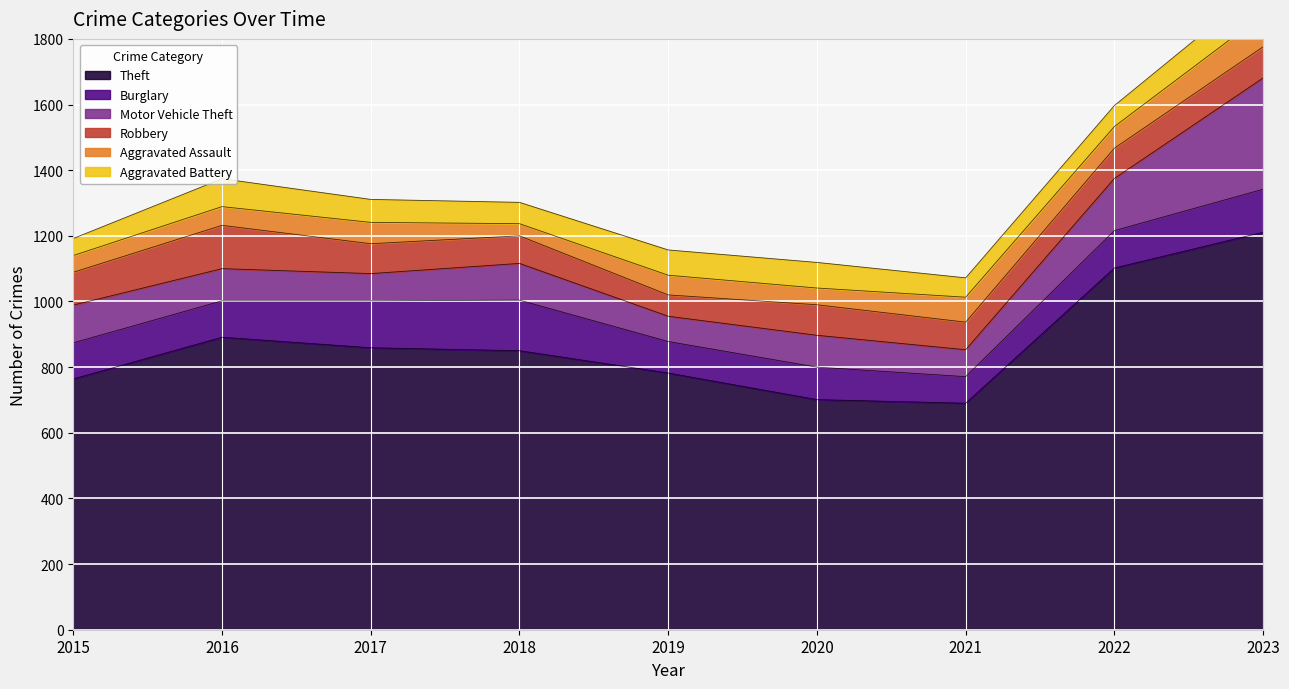

Reading left to right, what are all the values shown in this chart?

Theft: 2015=764	2016=891	2017=859	2018=850	2019=782	2020=701	2021=690	2022=1102	2023=1211
Burglary: 2015=110	2016=111	2017=143	2018=154	2019=96	2020=99	2021=81	2022=114	2023=131
Motor Vehicle Theft: 2015=115	2016=98	2017=83	2018=112	2019=77	2020=97	2021=82	2022=159	2023=339
Robbery: 2015=100	2016=132	2017=91	2018=84	2019=65	2020=93	2021=84	2022=92	2023=95
Aggravated Assault: 2015=51	2016=57	2017=65	2018=37	2019=60	2020=51	2021=76	2022=66	2023=98
Aggravated Battery: 2015=52	2016=85	2017=70	2018=65	2019=77	2020=78	2021=59	2022=64	2023=93